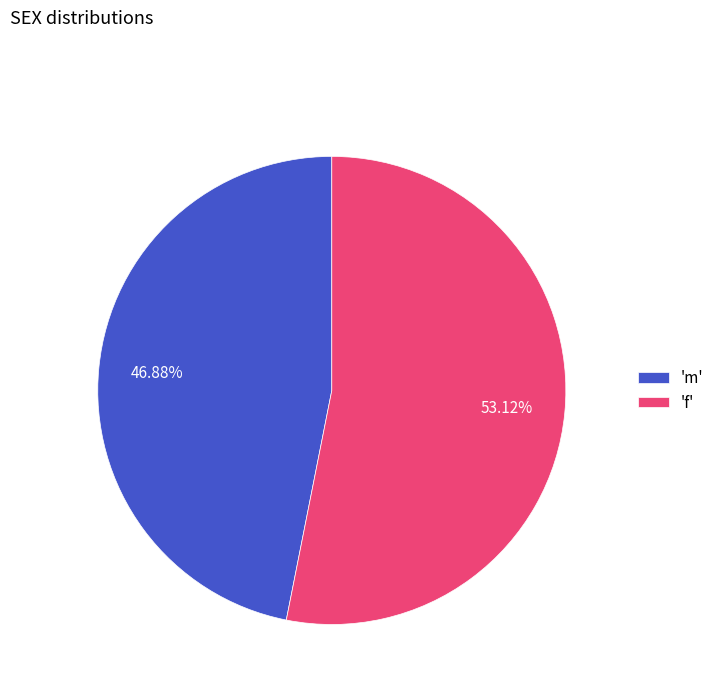

Count the number of slices in the pie.

2